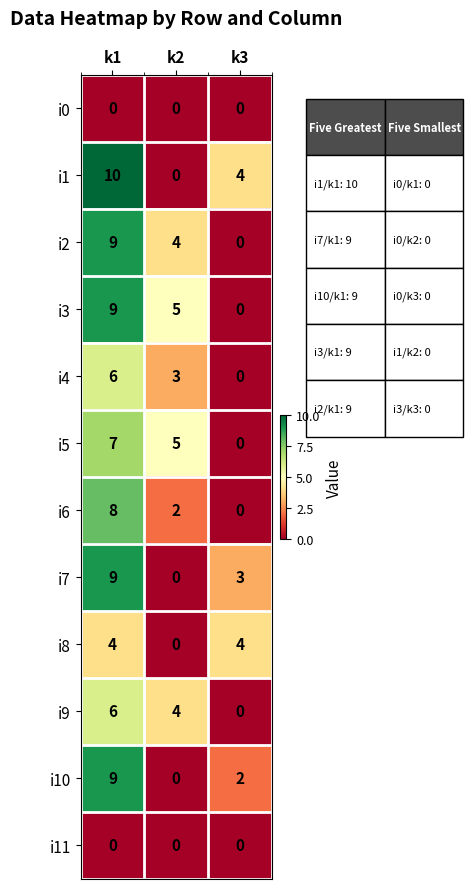

What is the difference between the maximum and second lowest values in the i2 series?

5